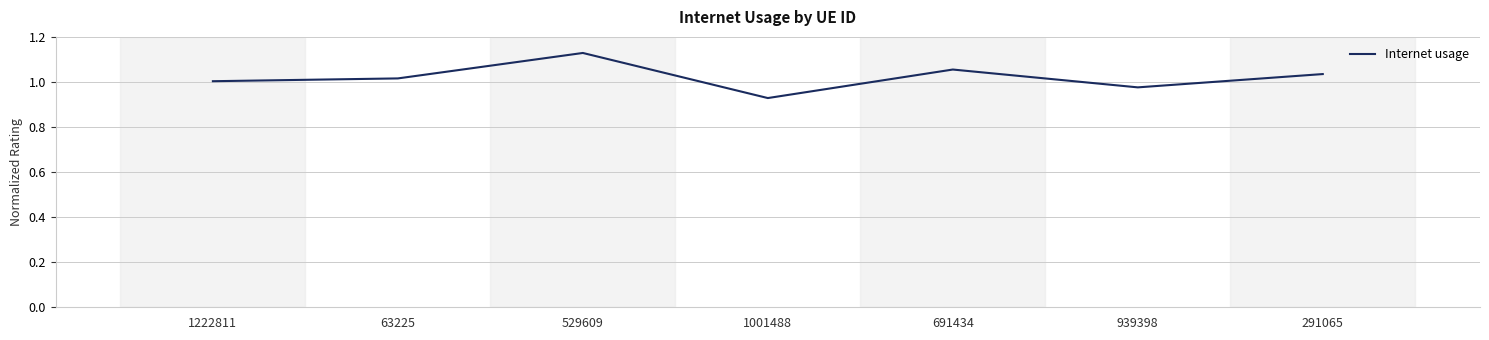

How many categories are shown in the chart?

7